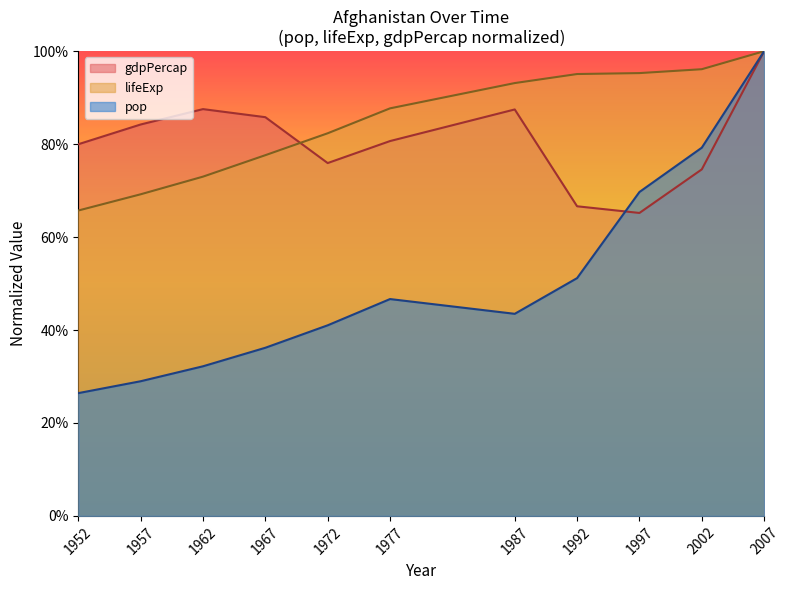

At which label does gdpPercap reach its peak?

2007